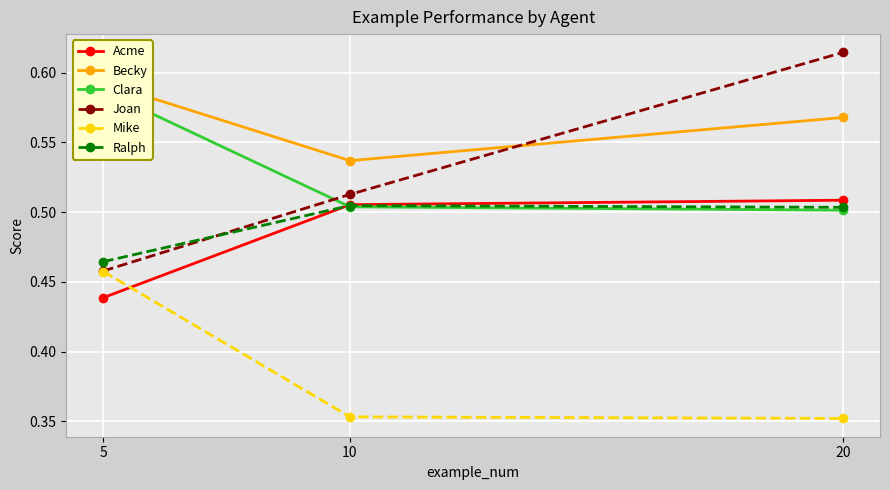

At how many categories does at least one series exceed 0?

3